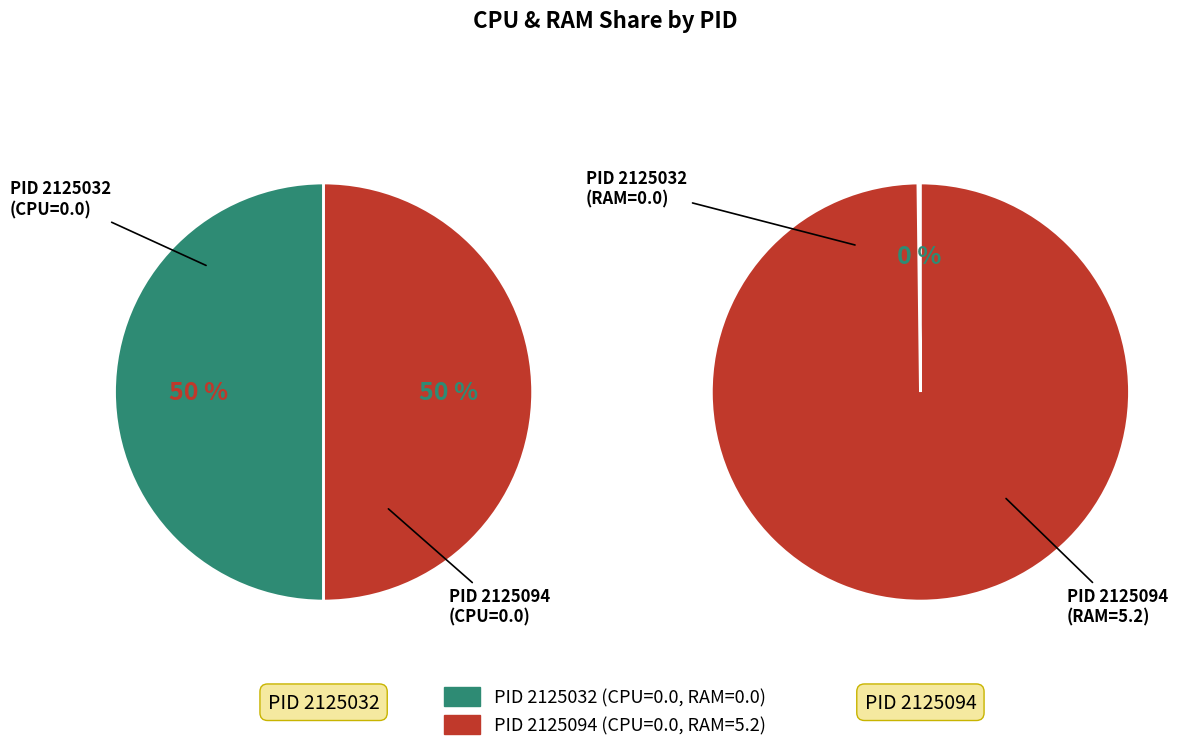

To the nearest percent, what is the average slice percentage?

50%